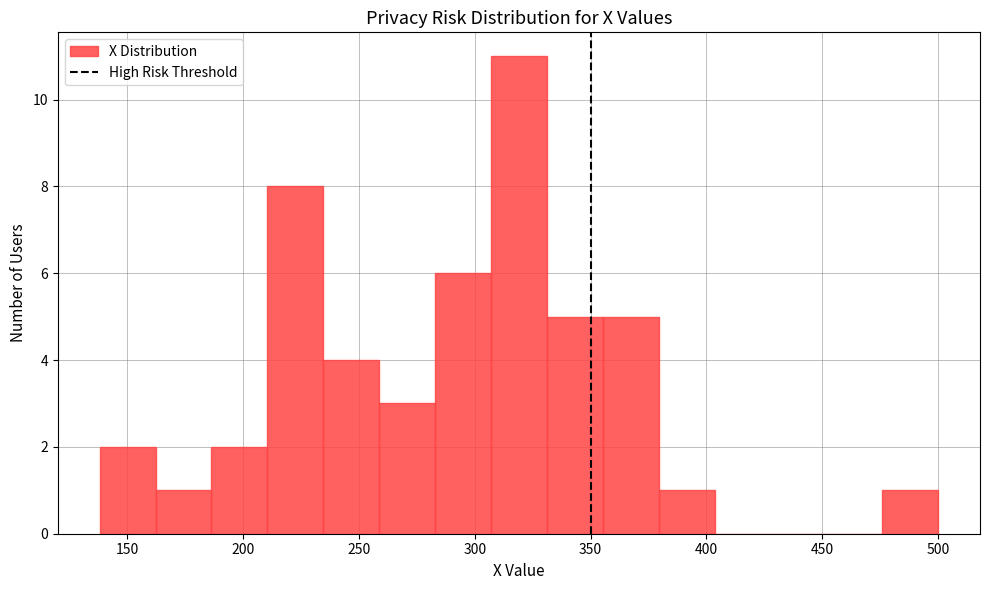

Reading left to right, list every bar in this chart as the range it spans on the x-axis followed by its height. Neither the bar edges nor the heights are printed on the chart, so give them approximately, as read against the axes.

140 to 160: 2
160 to 185: 1
185 to 210: 2
210 to 235: 8
235 to 260: 4
260 to 285: 3
285 to 305: 6
305 to 330: 11
330 to 355: 5
355 to 380: 5
380 to 405: 1
405 to 430: 0
430 to 450: 0
450 to 475: 0
475 to 500: 1